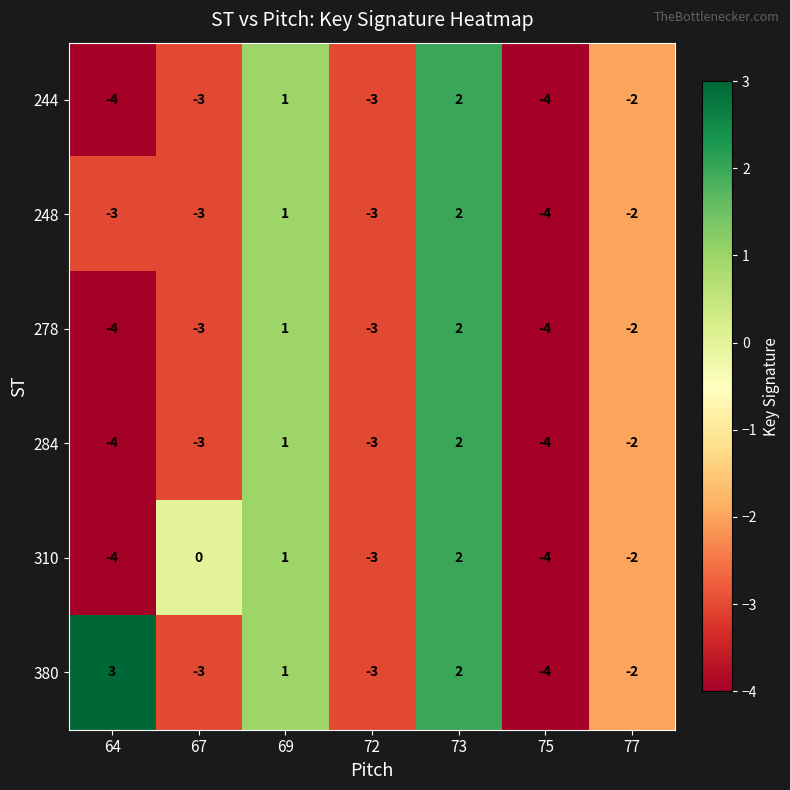

Where does the 278 series first go above -3?

69